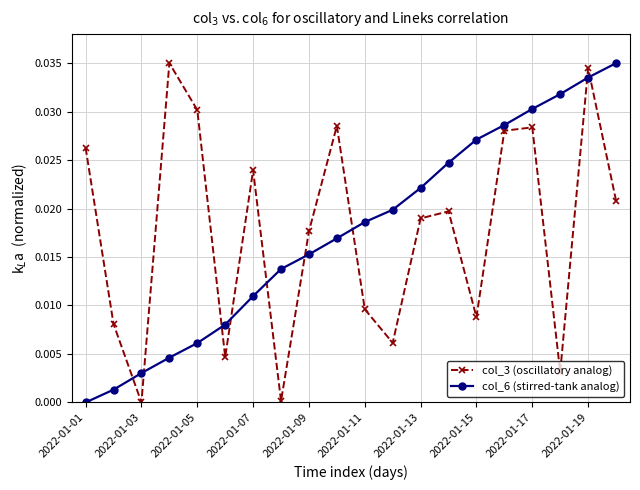

In col_3 (oscillatory analog), how many points are lower than both neighbors (excluding endpoints)?

6